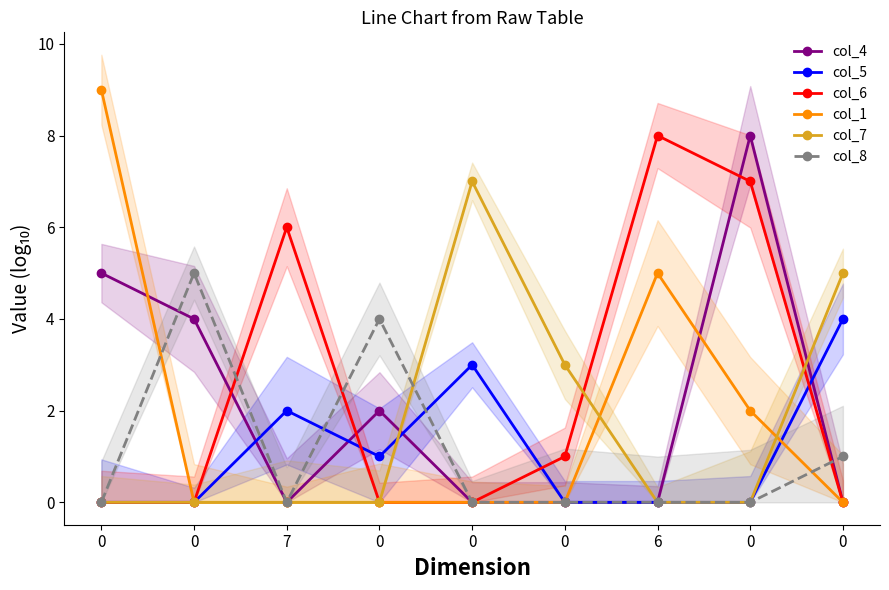

How many interior local peaks does the col_4 series have?

2